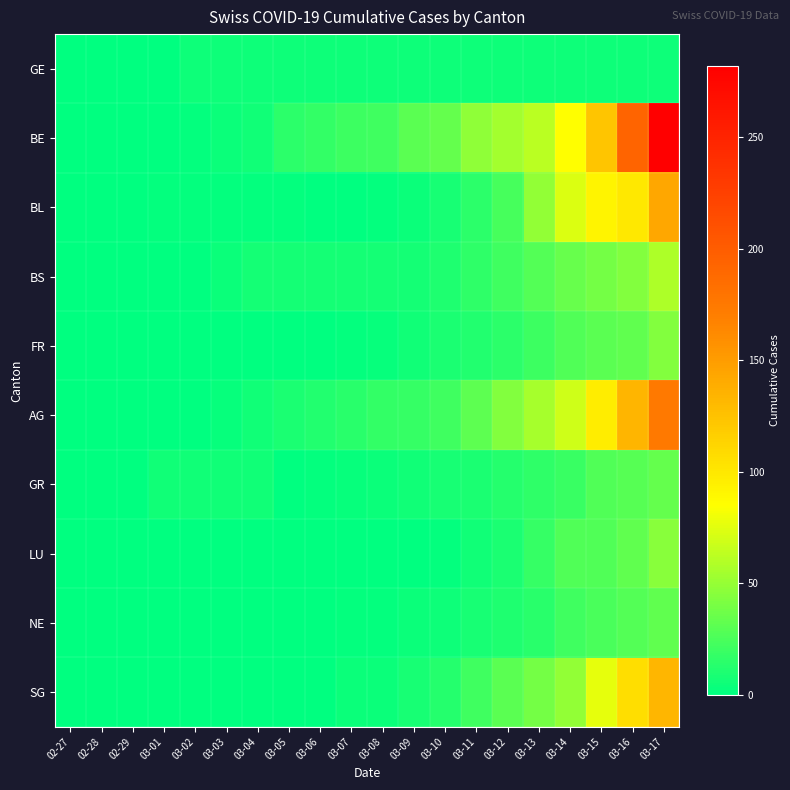

Which series has the largest total across all categories?

BE